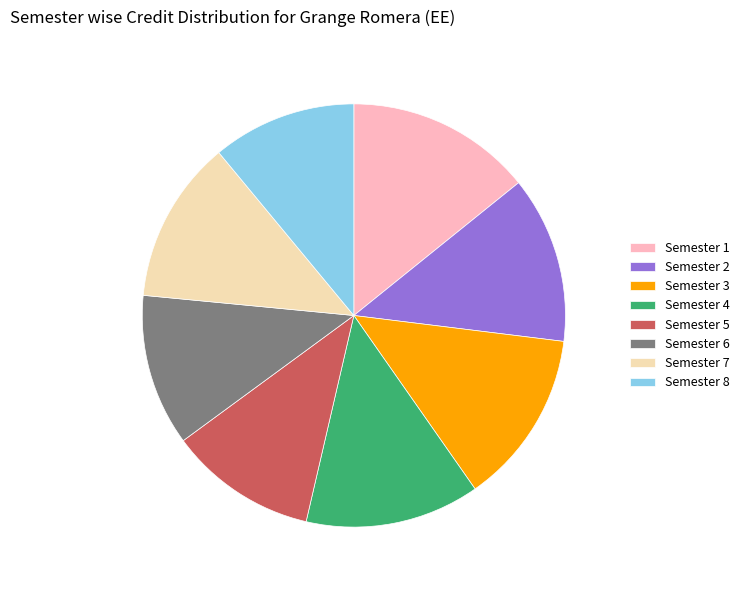

How many slices are in this pie chart?

8